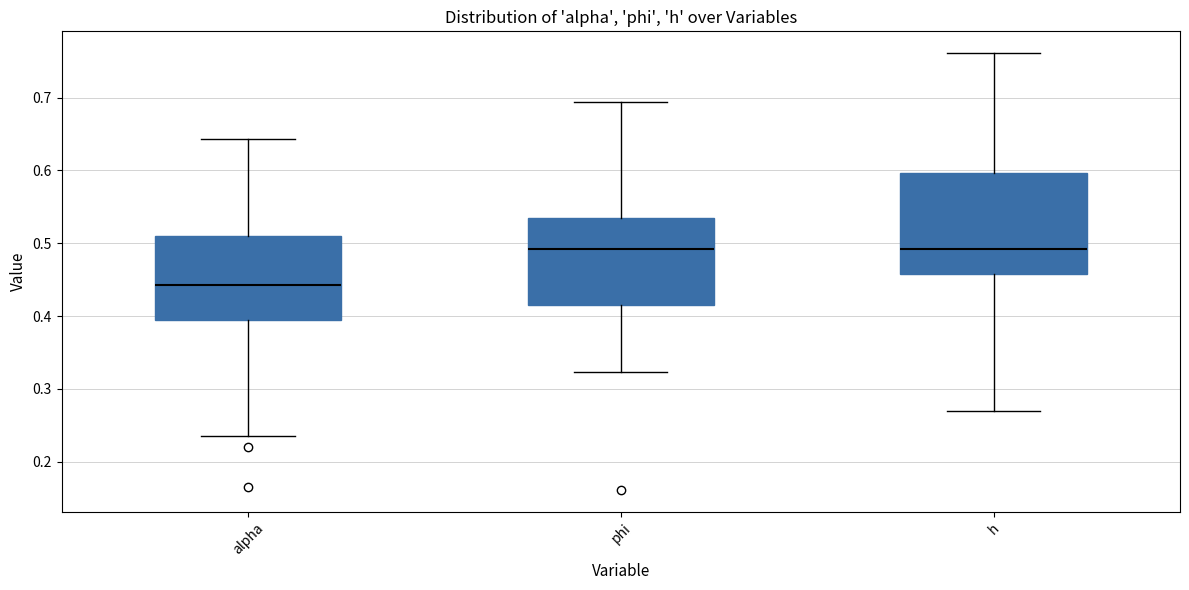

Where does the median line of the box for phi sit on the y-axis? The values are not printed on the chart, so give them approximately, as read against the axis.

0.49